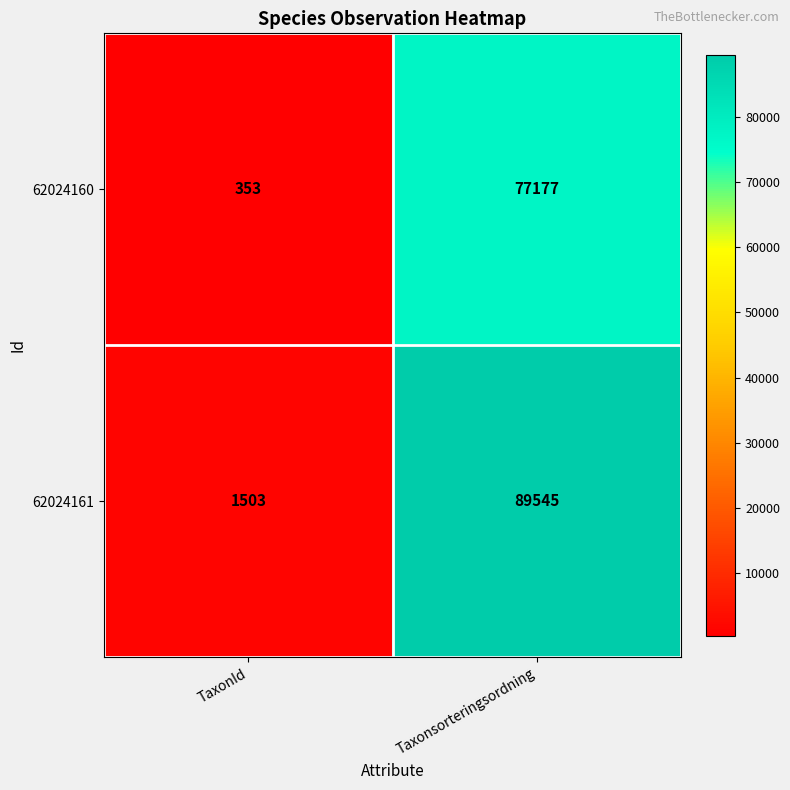

At which label is 62024161 closest to 45524?

TaxonId